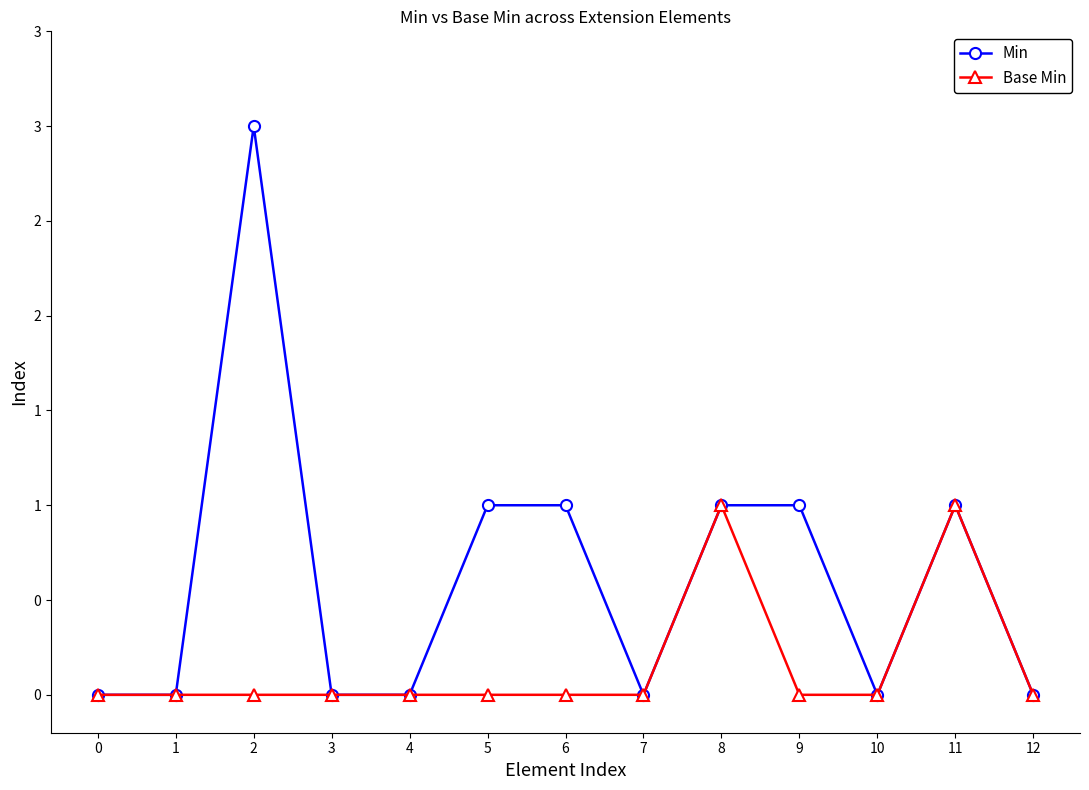

Is it true that Min equals -1 at 3?

False